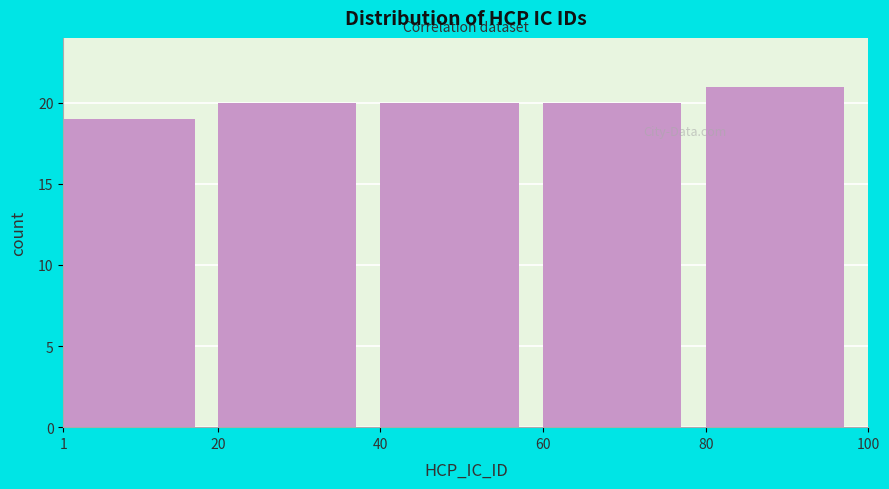

Which range on the x-axis has the tallest bar?

80 to 100